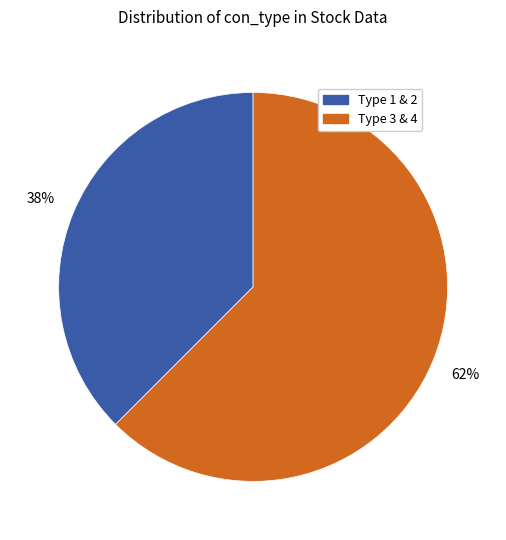

To the nearest percent, what is the average slice percentage?

50%